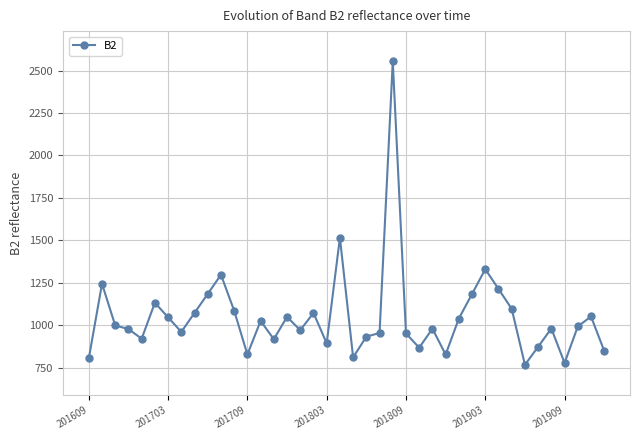

What is the value of the 9th point from the left?

1072